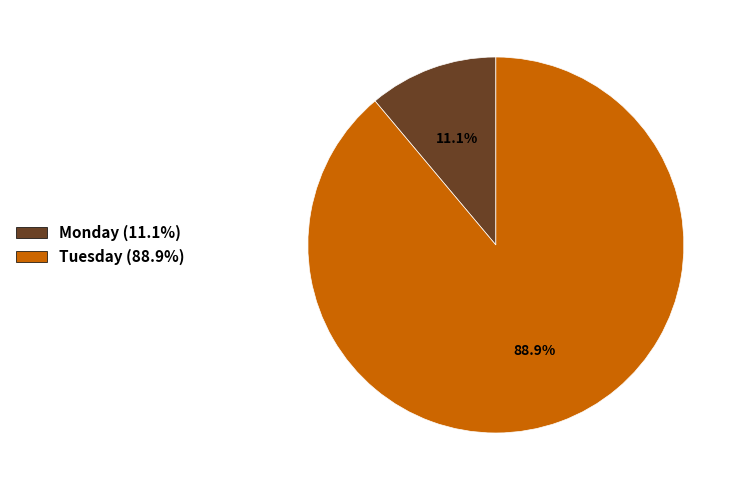

Does Monday (11.1%) account for over 50% of the chart?

No